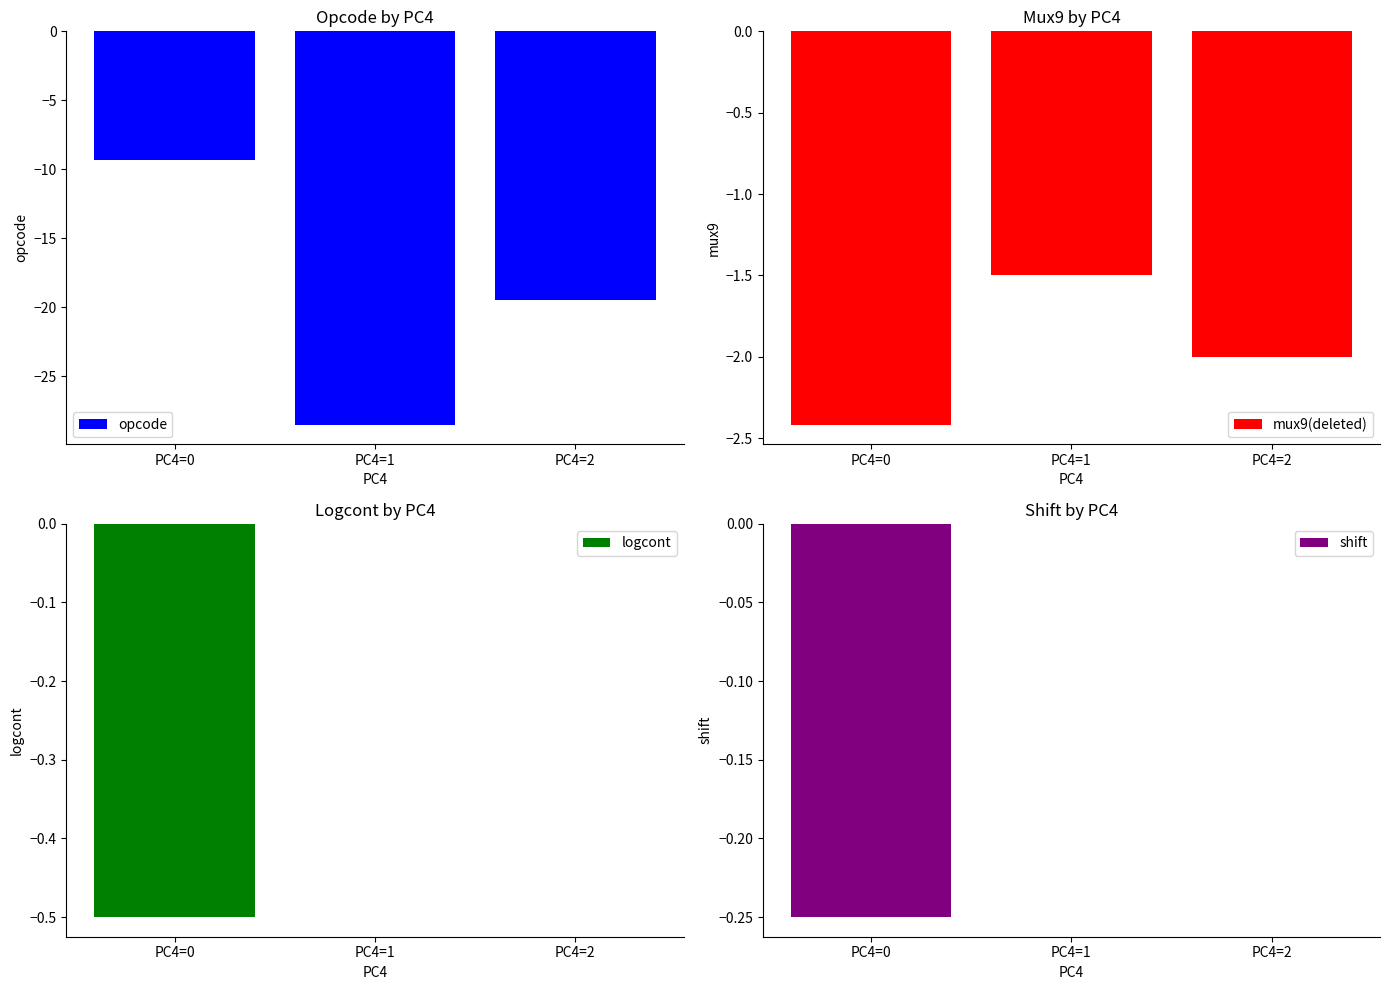

Between PC4=0 and PC4=1, which series saw the biggest shift?

opcode